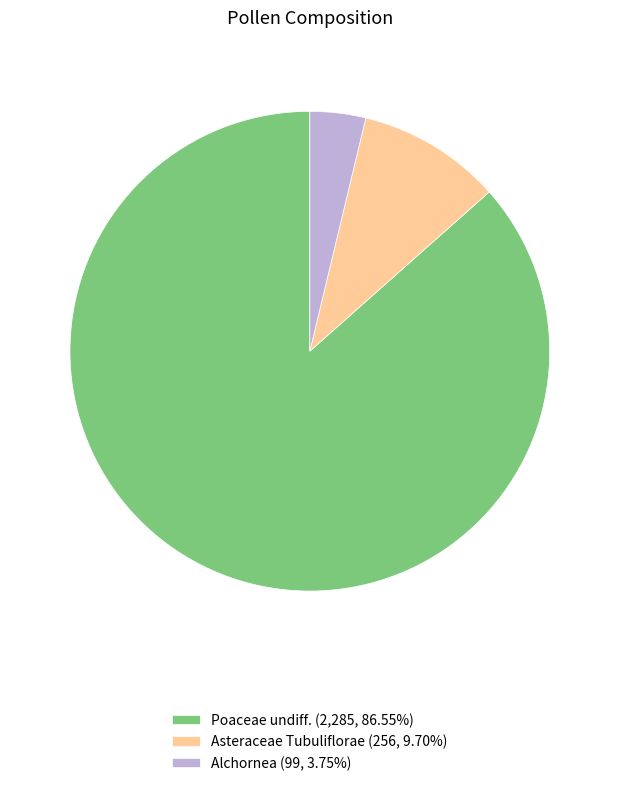

Count the number of slices in the pie.

3